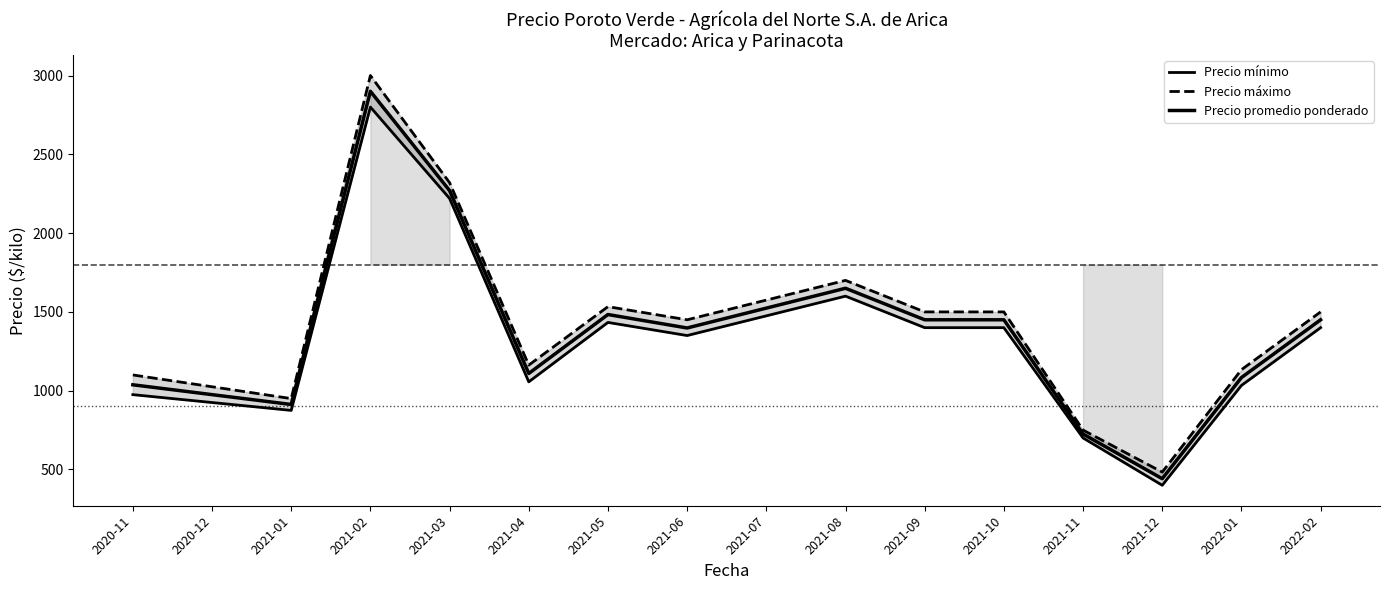

Reading left to right, list all the values displayed in this chart.

Precio mínimo: 975.0	875.0	2800.0	2220.0	1056.2	1433.3	1350.0	1600.0	1400.0	1400.0	700.0	400.0	1033.3	1400.0
Precio máximo: 1100.0	950.0	3000.0	2320.0	1162.5	1533.3	1450.0	1700.0	1500.0	1500.0	750.0	483.3	1133.3	1500.0
Precio promedio ponderado: 1037.5	912.5	2900.0	2270.0	1109.4	1483.3	1398.0	1650.0	1450.0	1450.0	725.0	441.7	1083.3	1450.0